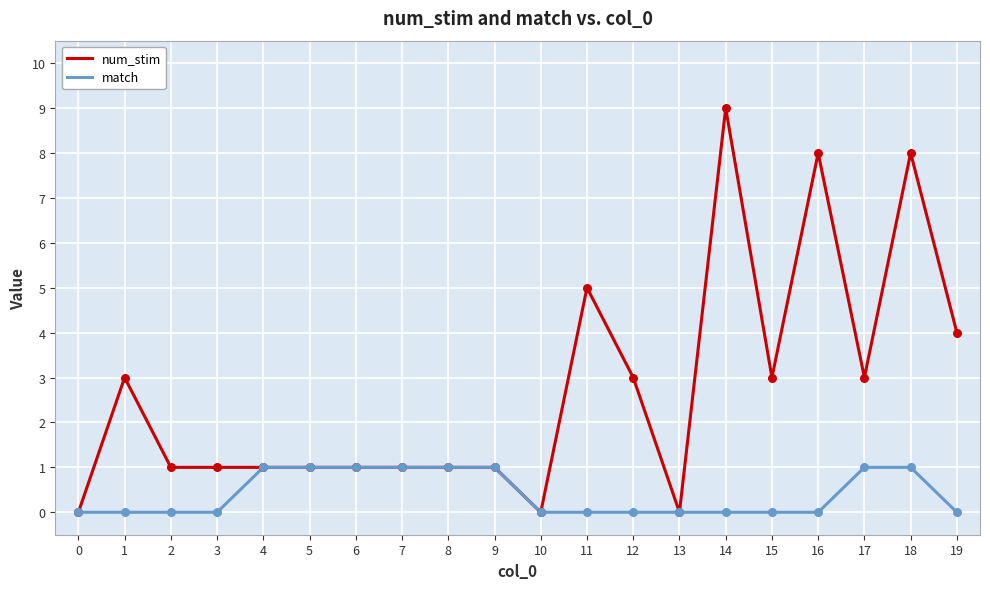

What is the total value across all series at 11?

5